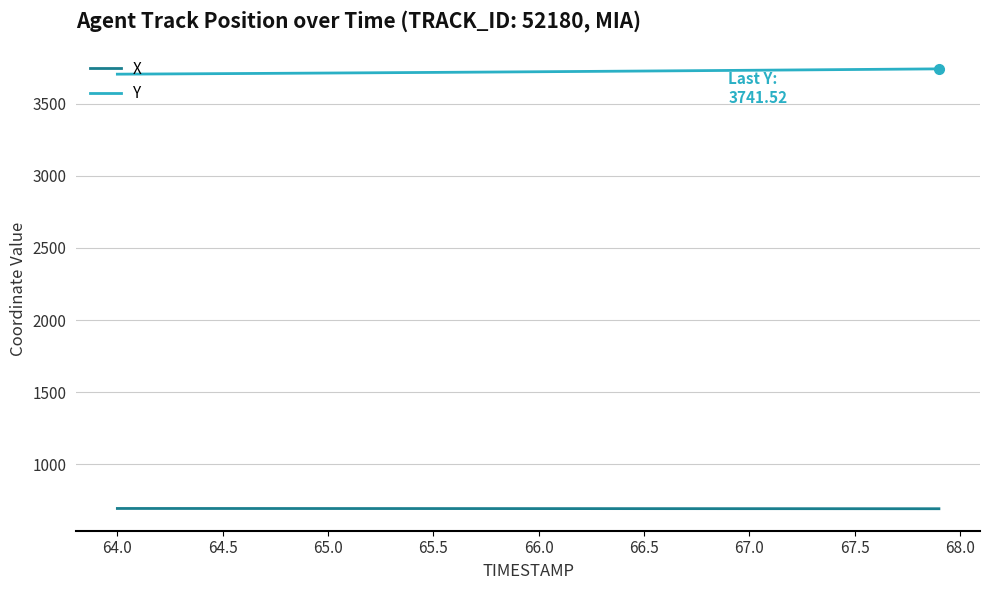

How many values in the Y series are below 3721?

20